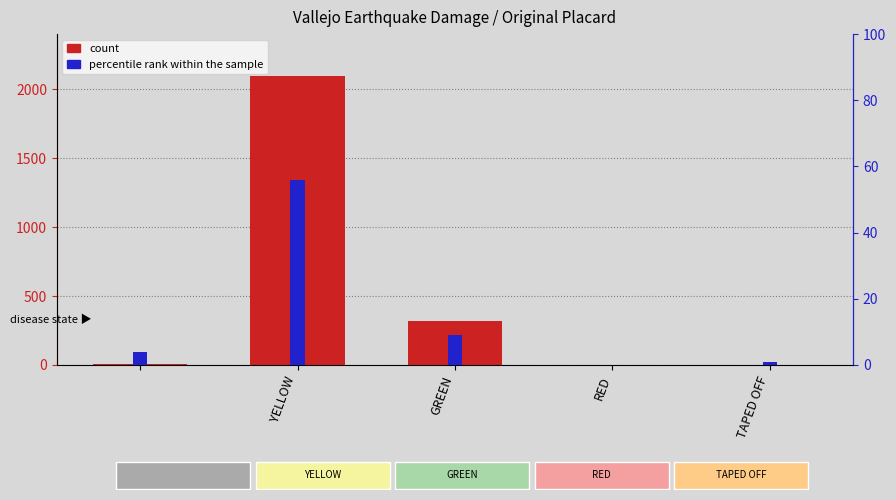

Is the value of count at GREEN greater than the value of percentile rank within the sample at YELLOW?

Yes